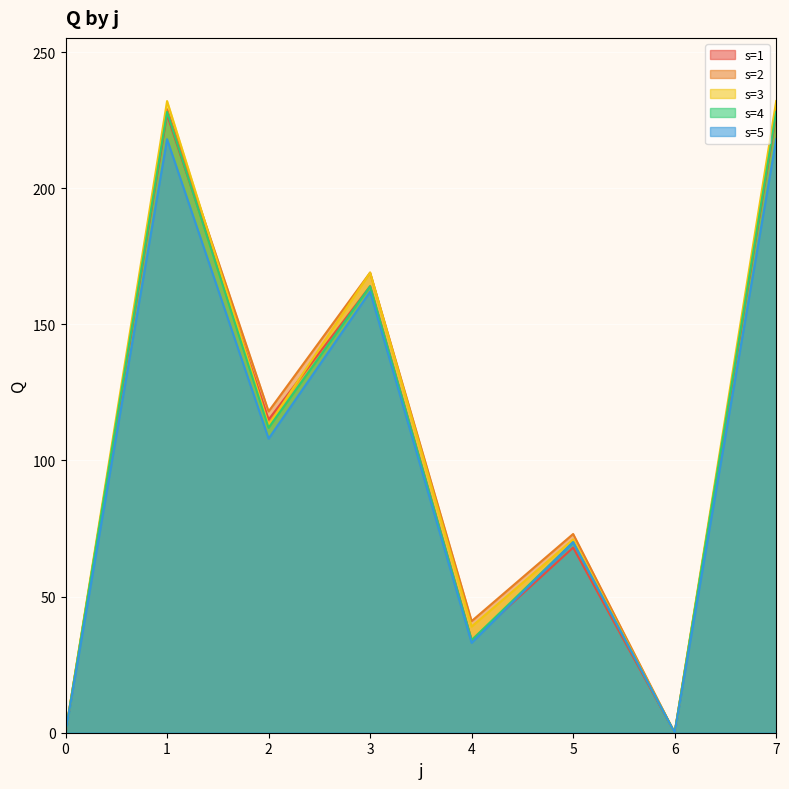

How many data points in s=1 are above 115?

3